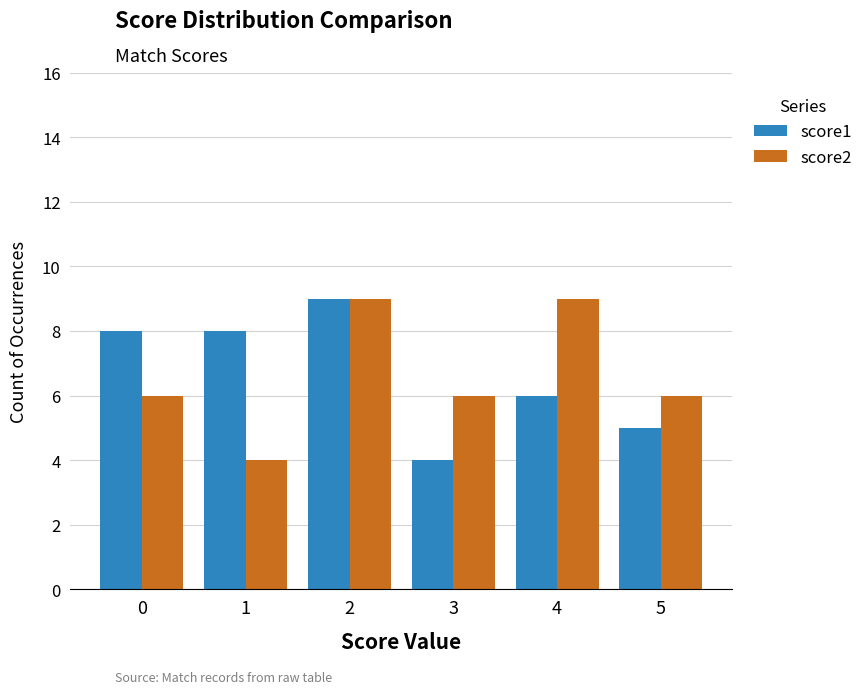

Reading left to right, extract all data points from this chart.

score1: 8	8	9	4	6	5
score2: 6	4	9	6	9	6